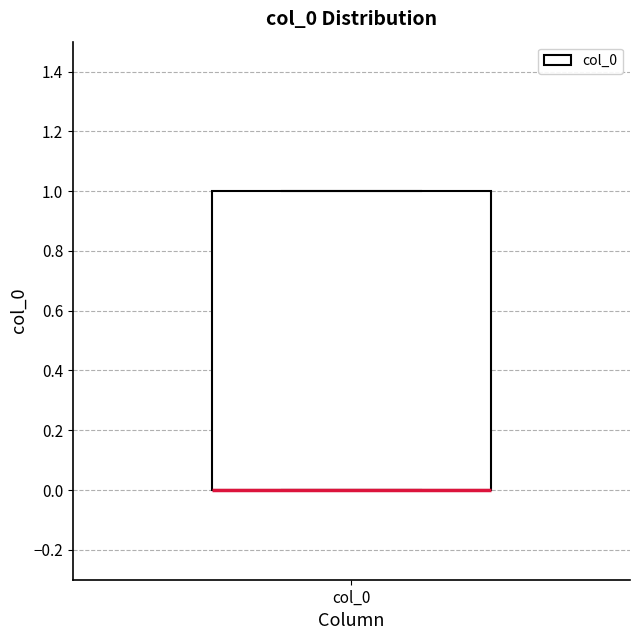

Transcribe this box plot: give where the median line is, the range the box spans, and where the two whiskers end, as read against the y-axis. The values are not printed on the chart, so give them approximately, as read against the axis.

median 0 (drawn on the box's lower edge), box 0 to 1, whiskers 0 to 1